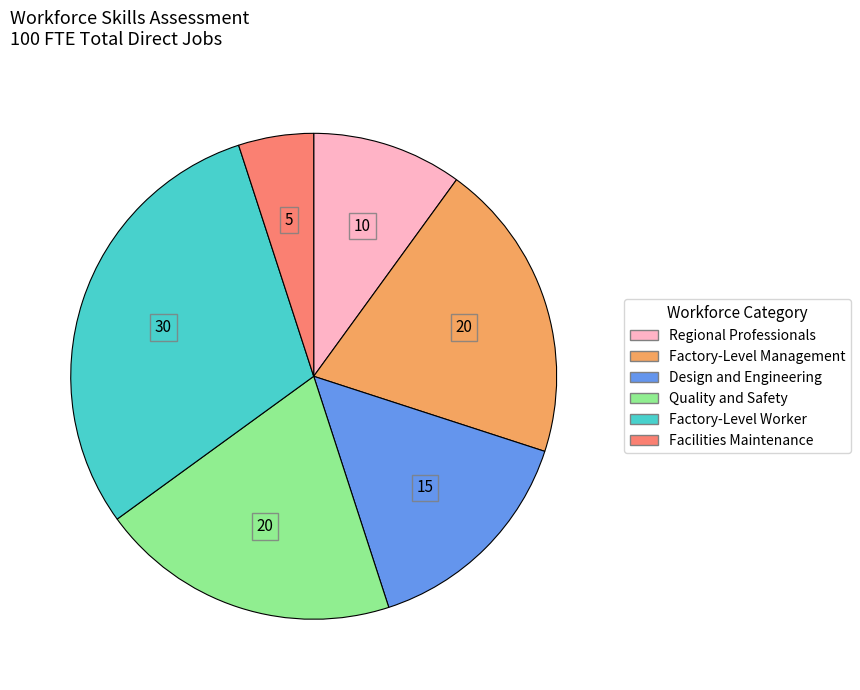

What is the smallest slice in the pie chart?

Facilities Maintenance